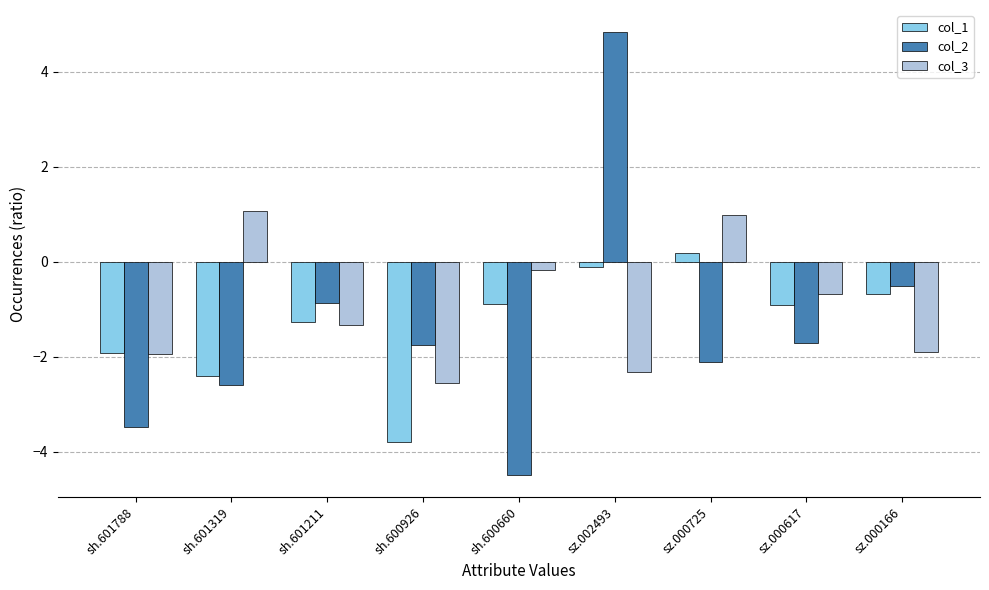

At which label does col_1 reach its peak?

sz.000725